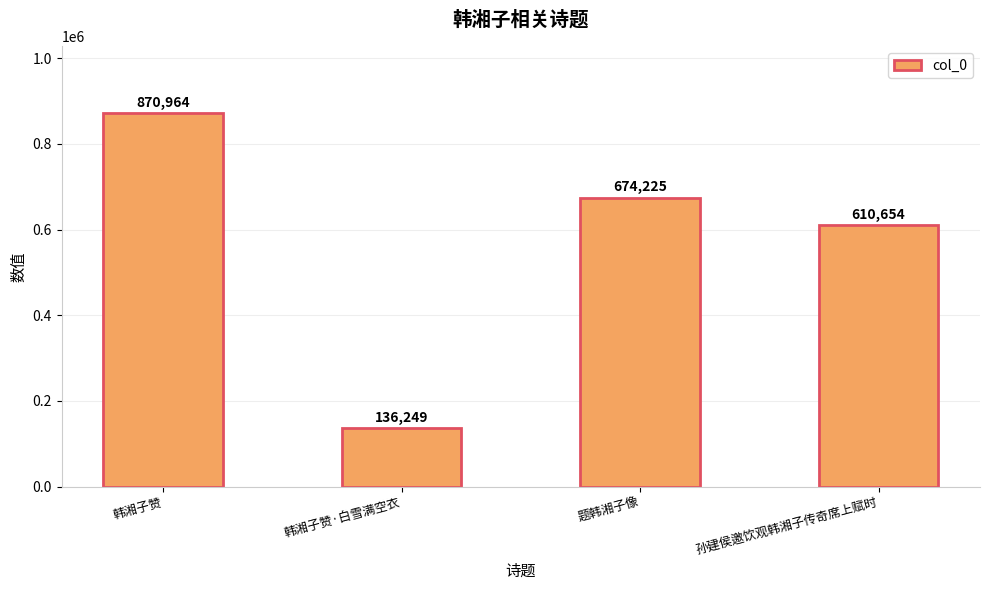

What value does the data have at 韩湘子赞?

870964